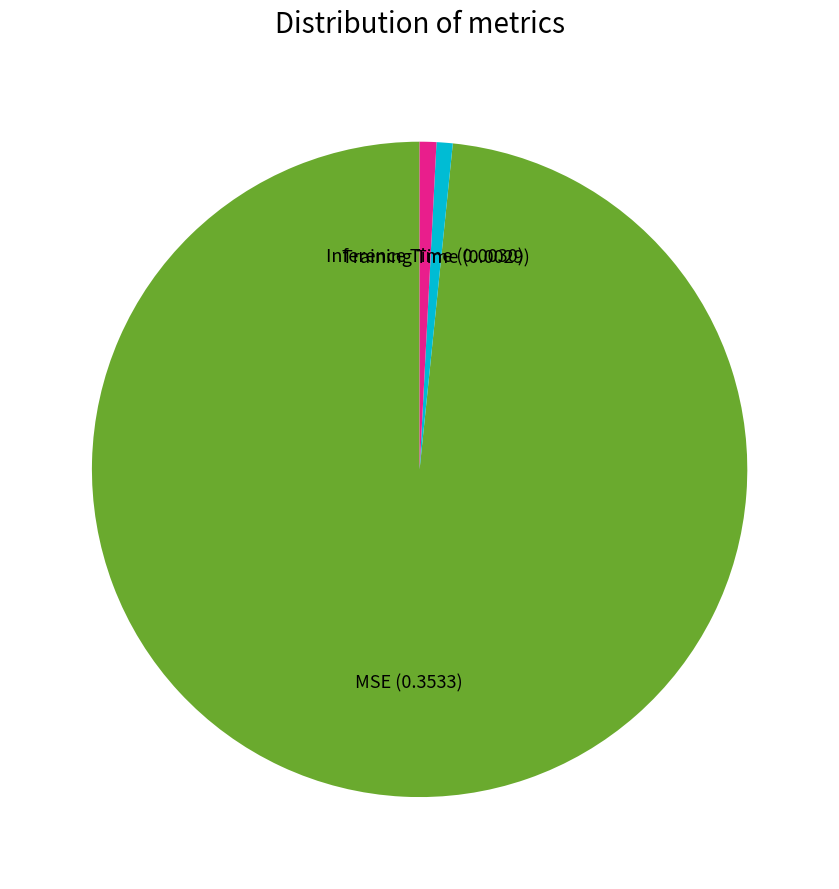

Between MSE and Training Time, which is larger?

MSE